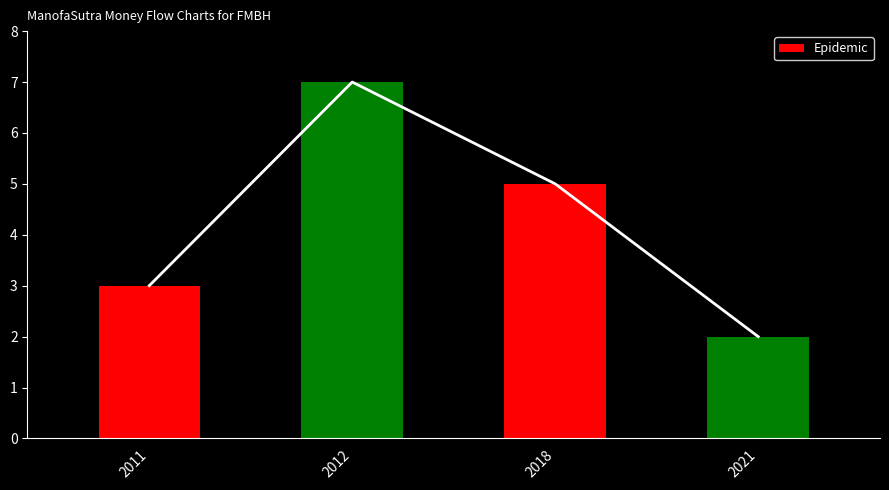

What is the difference between the maximum and second lowest values?

4